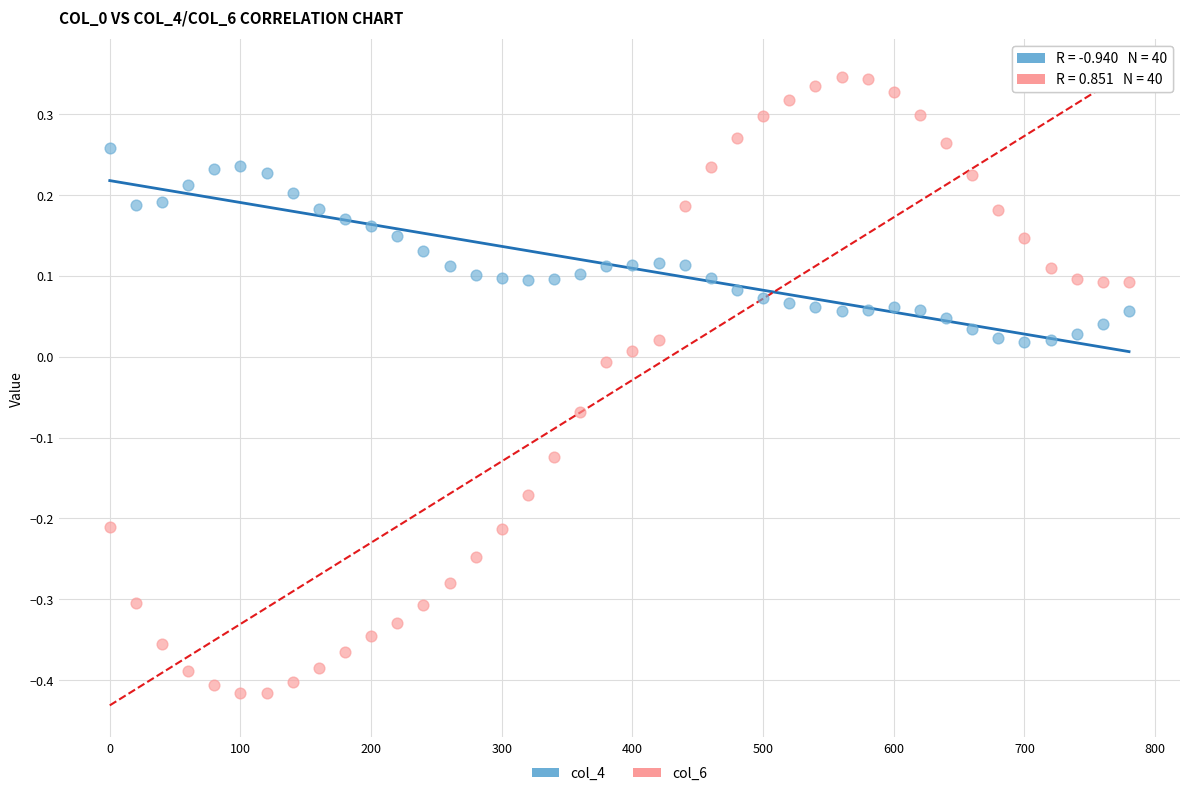

Across all data points, what is the range of X values (max minus min)?

780.0